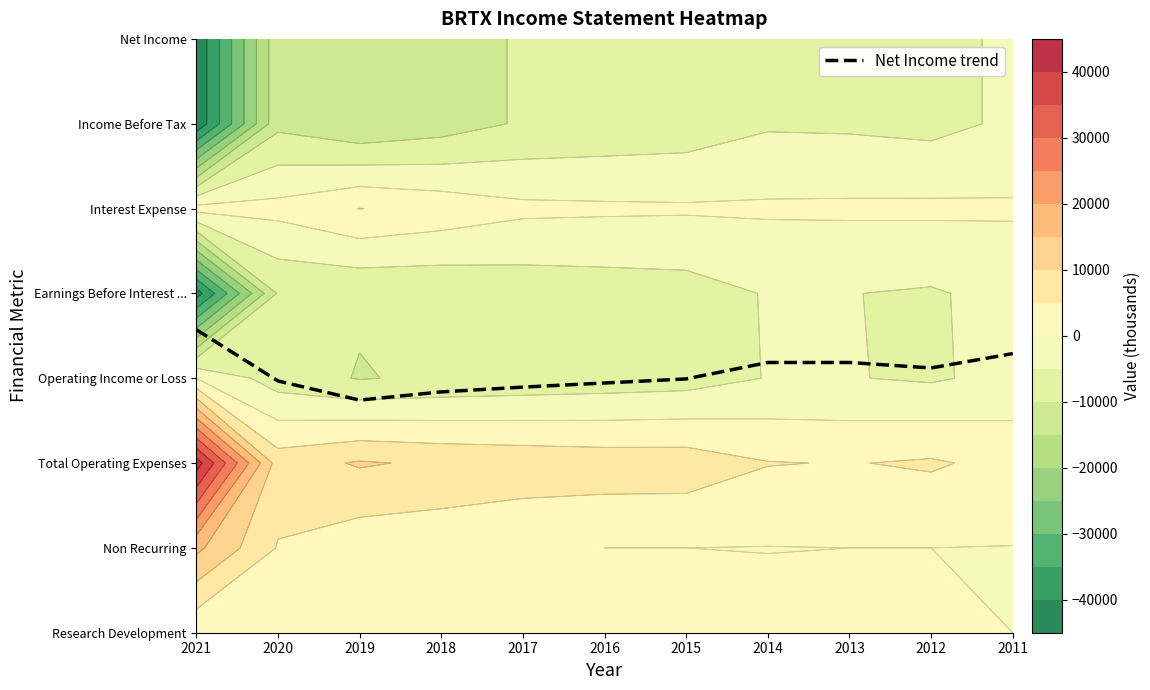

List the labels in order of value, smallest first.

2019, 2018, 2017, 2016, 2020, 2015, 2012, 2014, 2013, 2011, 2021